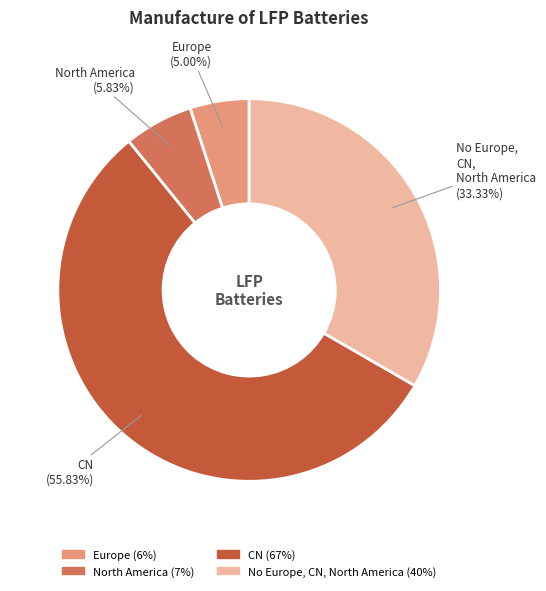

Count the number of slices in the pie.

4